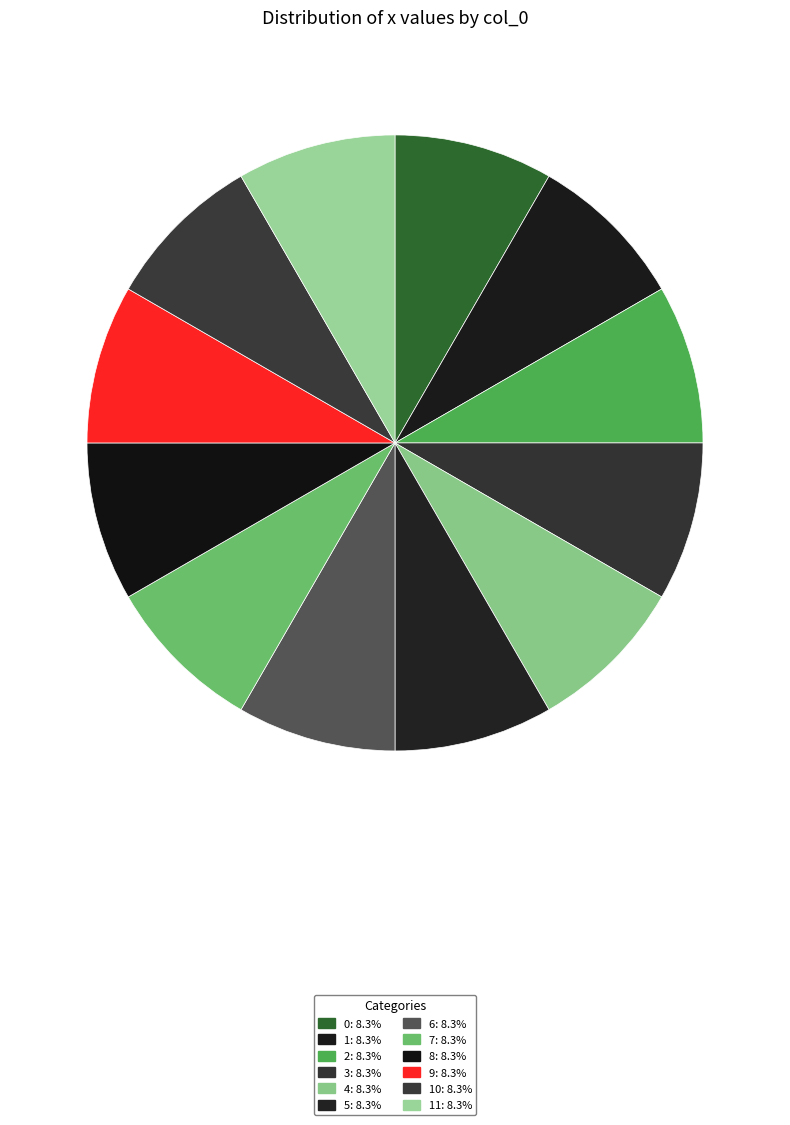

Count the number of slices in the pie.

12